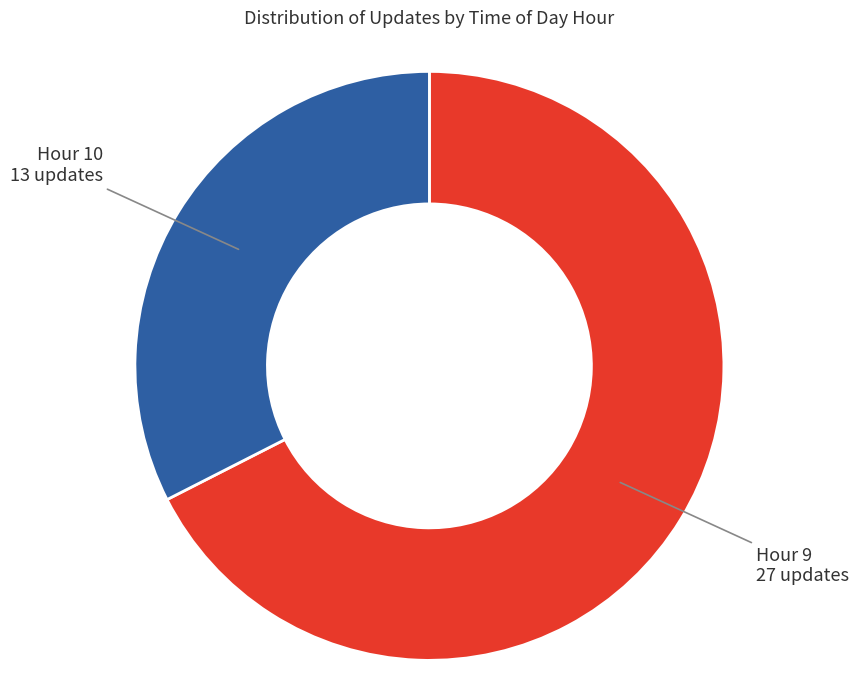

How many segments does this pie chart have?

2